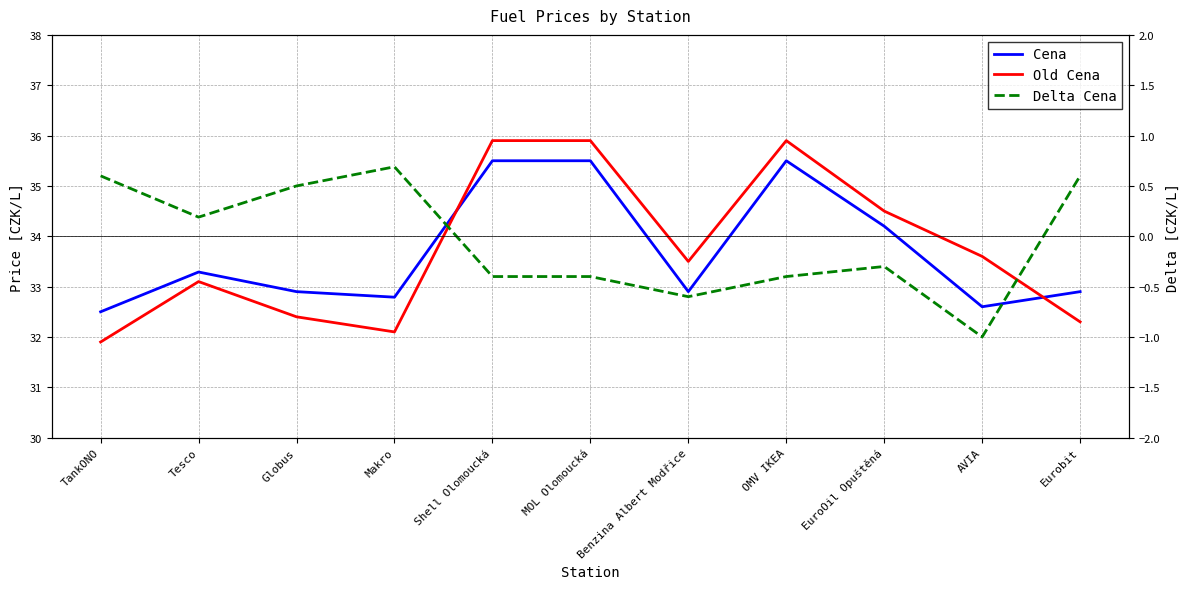

True or false: Delta Cena has more than 2 interior local peaks.

False